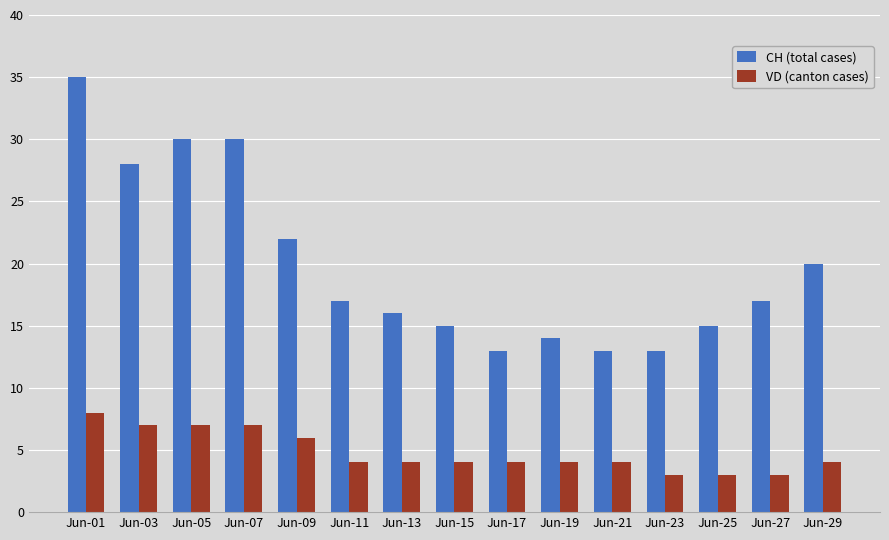

Reading left to right, what are all the values shown in this chart?

CH (total cases): Jun-01=35	Jun-03=28	Jun-05=30	Jun-07=30	Jun-09=22	Jun-11=17	Jun-13=16	Jun-15=15	Jun-17=13	Jun-19=14	Jun-21=13	Jun-23=13	Jun-25=15	Jun-27=17	Jun-29=20
VD (canton cases): Jun-01=8	Jun-03=7	Jun-05=7	Jun-07=7	Jun-09=6	Jun-11=4	Jun-13=4	Jun-15=4	Jun-17=4	Jun-19=4	Jun-21=4	Jun-23=3	Jun-25=3	Jun-27=3	Jun-29=4